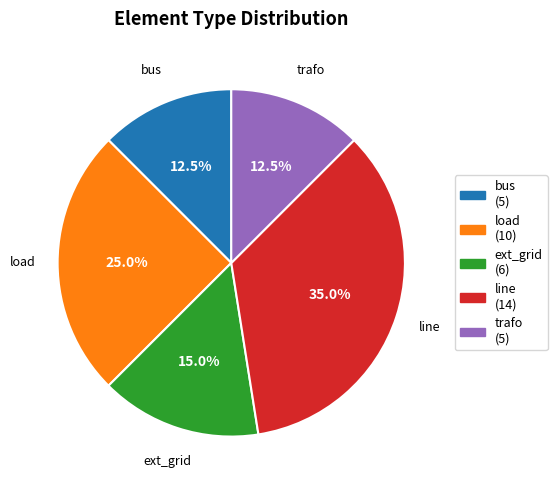

True or false: load accounts for 39% of the total.

False